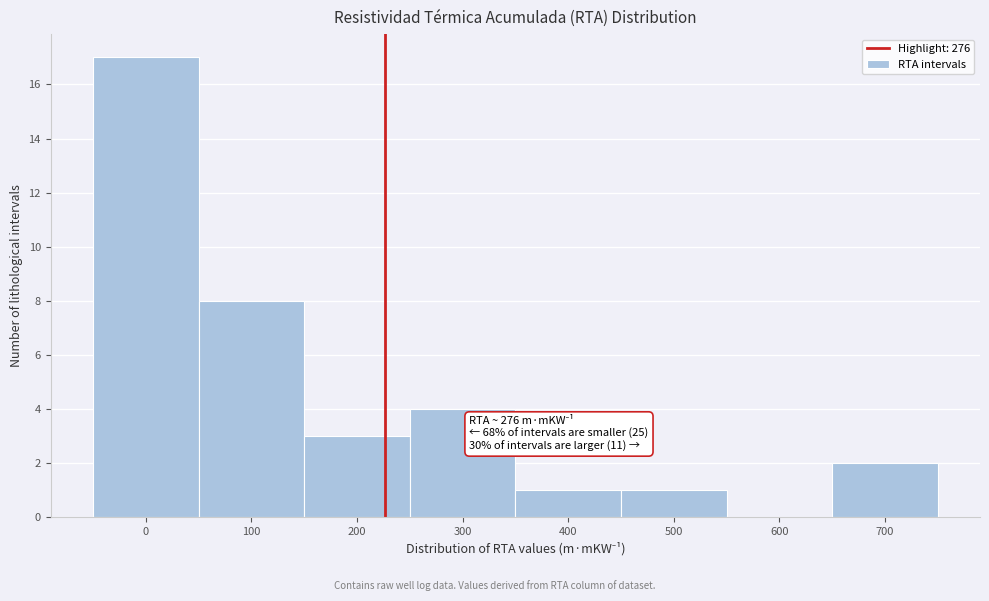

Reading left to right, extract all data points from this chart.

0=17	100=8	200=3	300=4	400=1	500=1	600=0	700=2